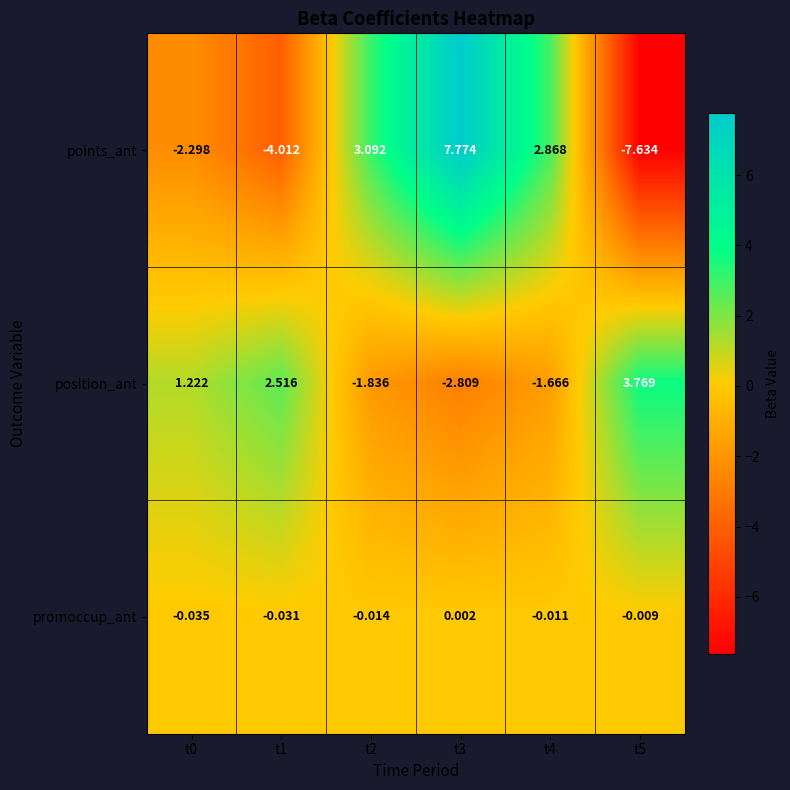

What is the greatest value displayed?

7.8